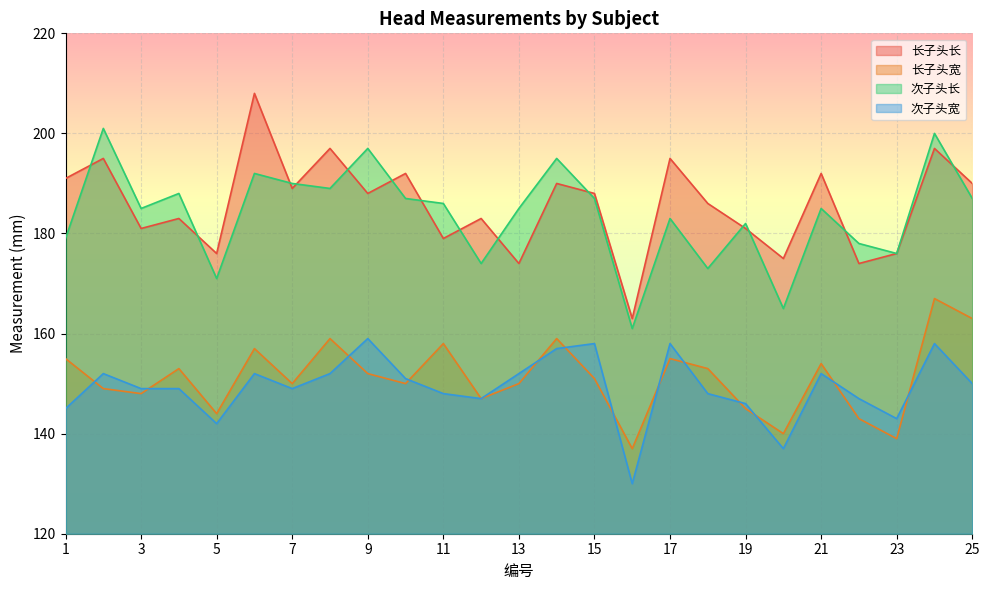

Which series ends up on top after the final intersection of 次子头长 and 长子头长?

长子头长